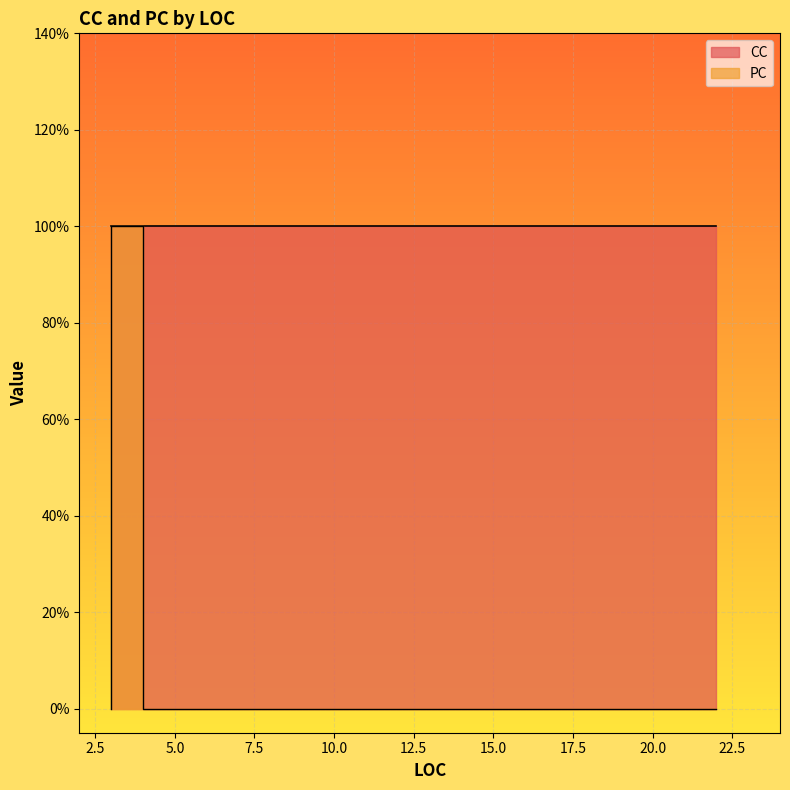

Rank the series by their average value, from highest to lowest.

CC, PC